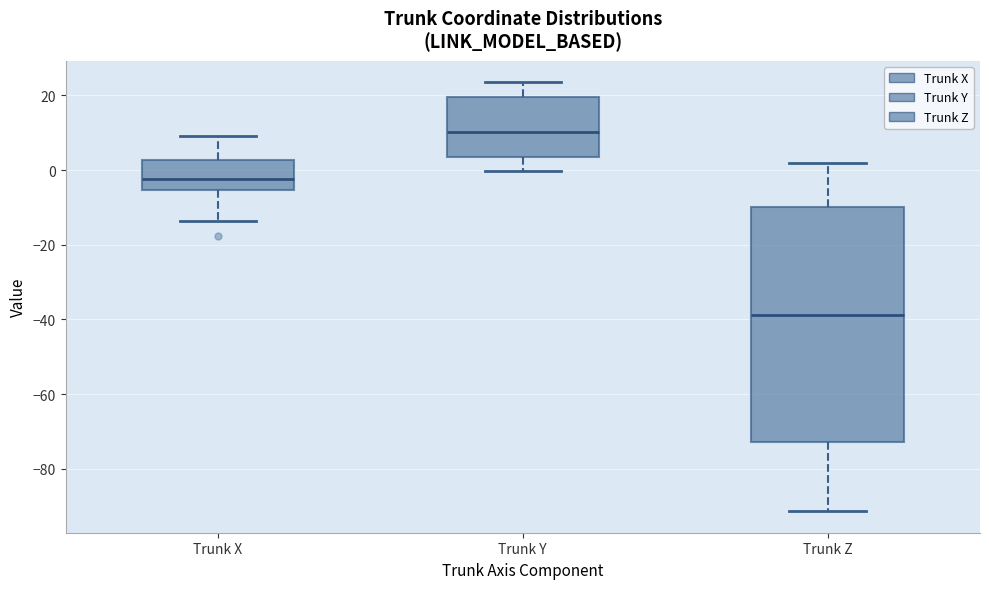

Which box has the highest median line?

Trunk Y